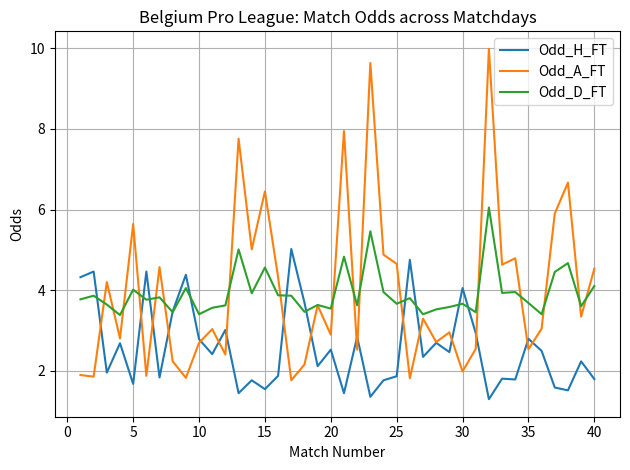

Which series has the widest spread of values?

Odd_A_FT